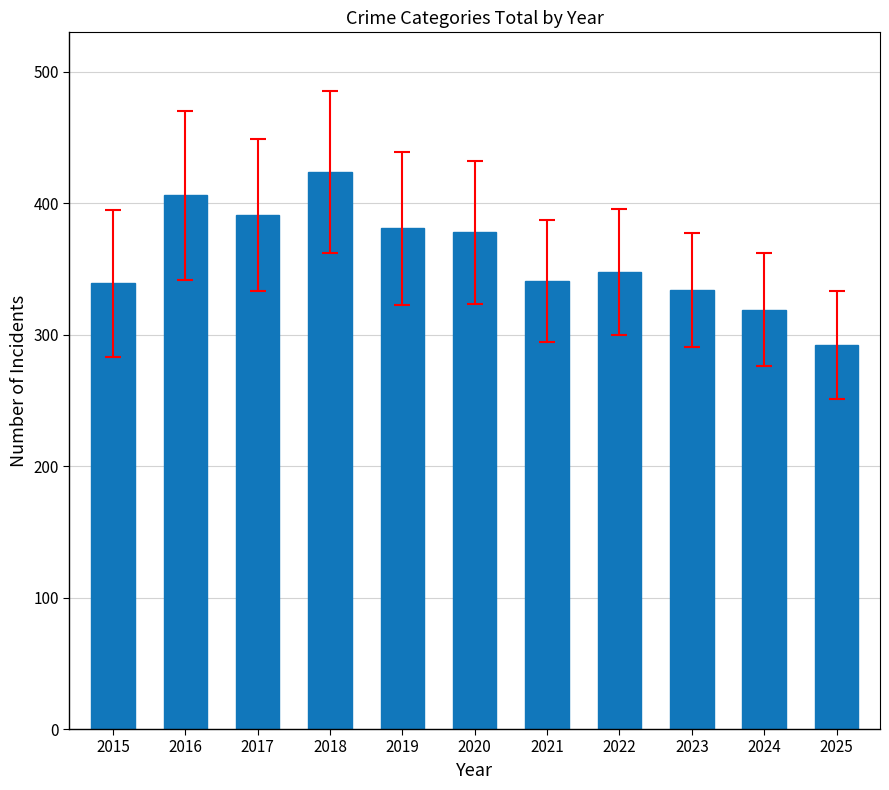

Between 2019 and 2017, which is larger?

2017